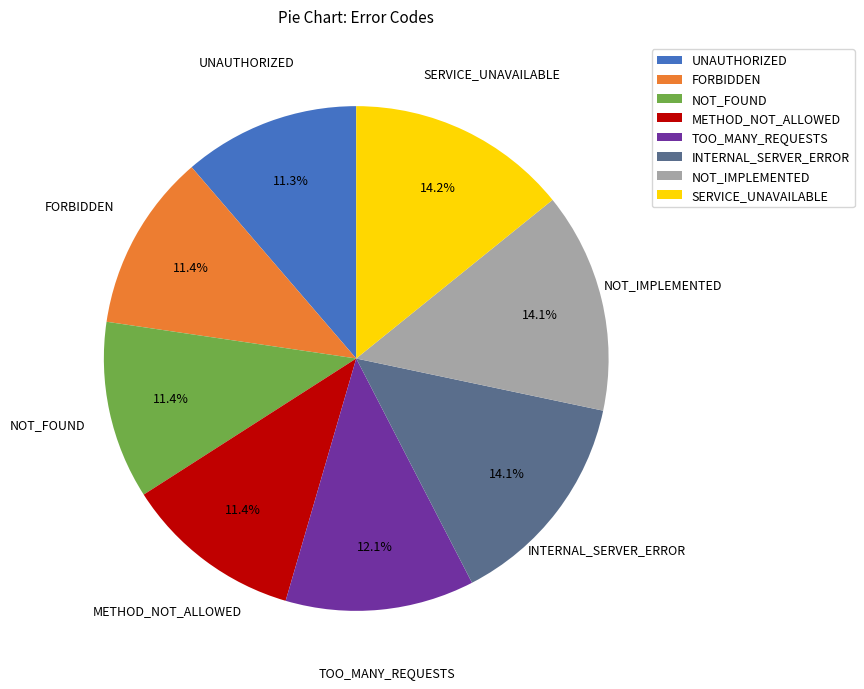

What percentage is NOT represented by TOO_MANY_REQUESTS?

87.9%